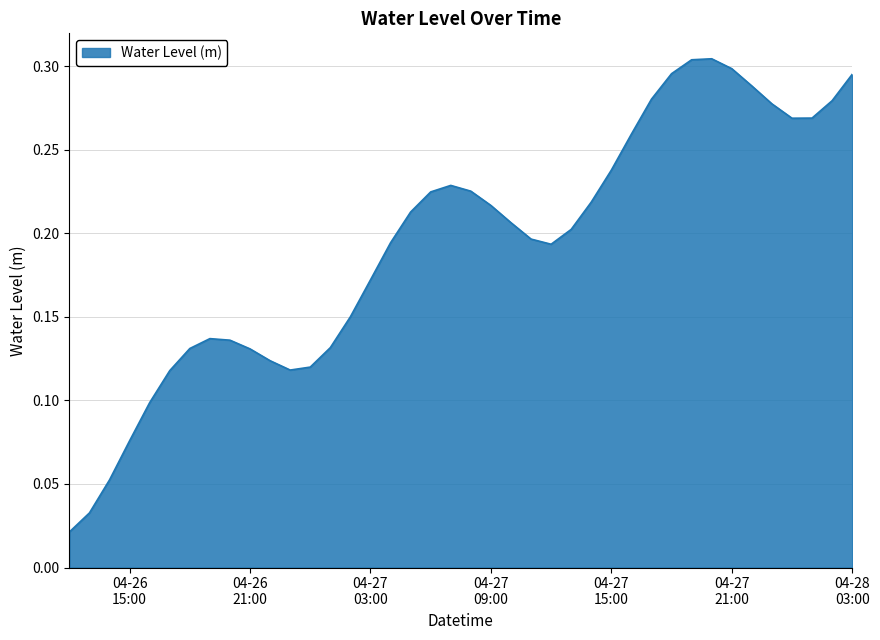

Does the chart display data point markers on the line(s)?

No